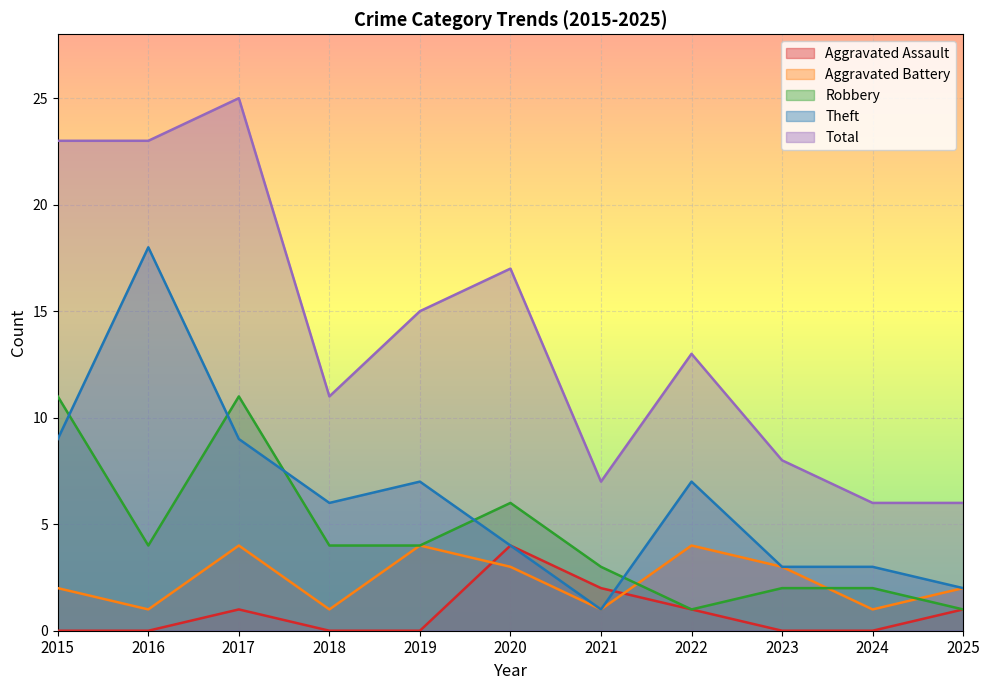

What is the difference between the second highest and minimum values in the Aggravated Battery series?

3